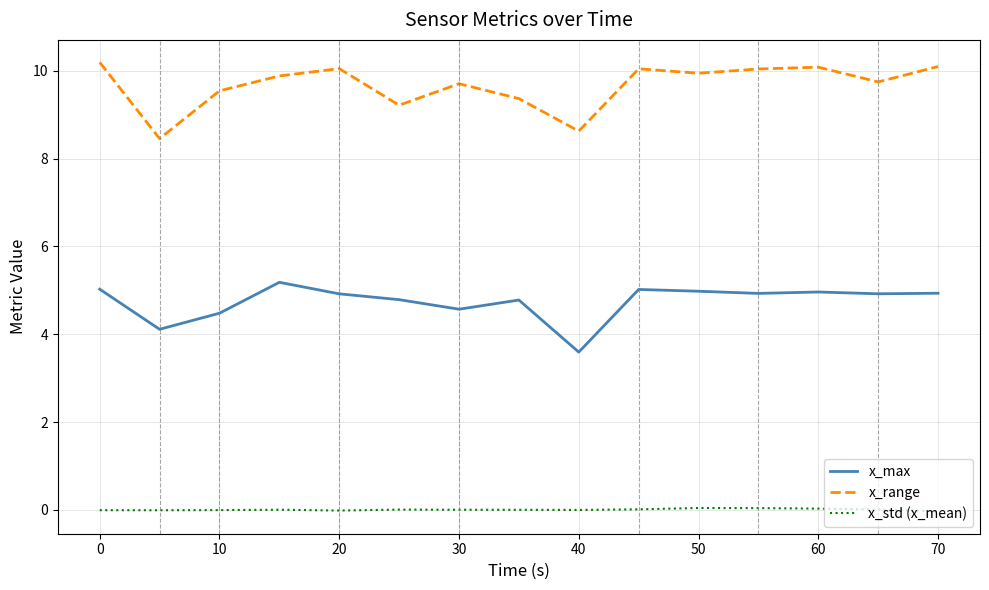

What is the maximum value for x_range?

10.2